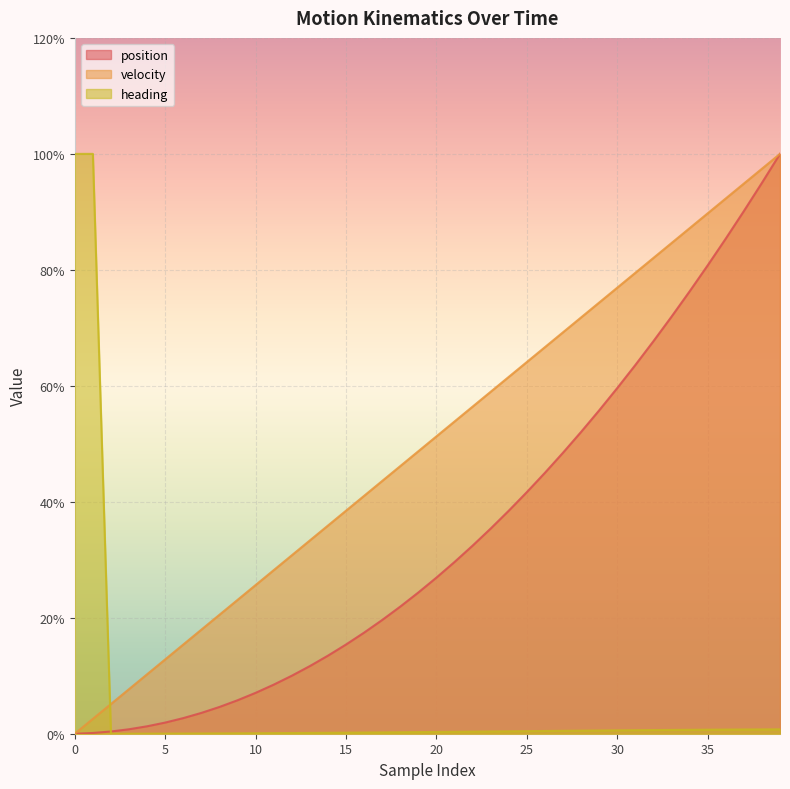

Which category has the highest value across all series?

39